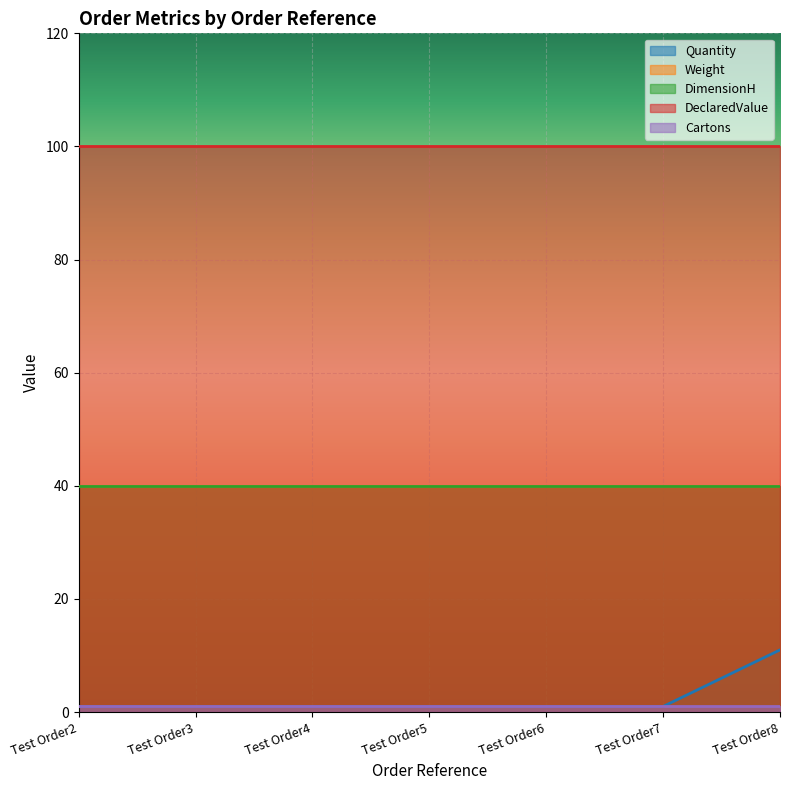

What is the sum of the DimensionH values at Test Order6 and Test Order4?

80